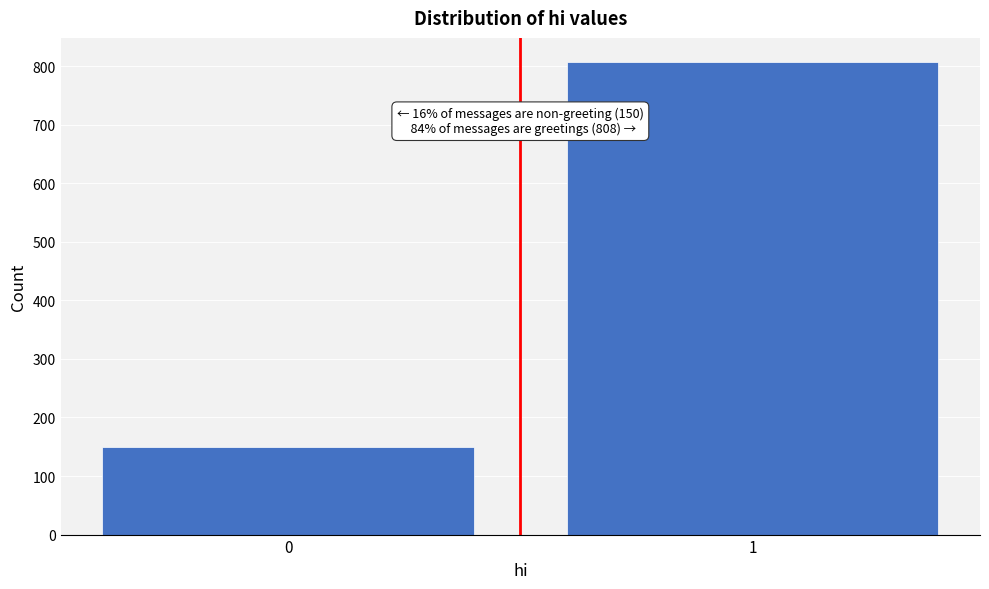

Reading left to right, transcribe all the data shown in this chart.

150	808